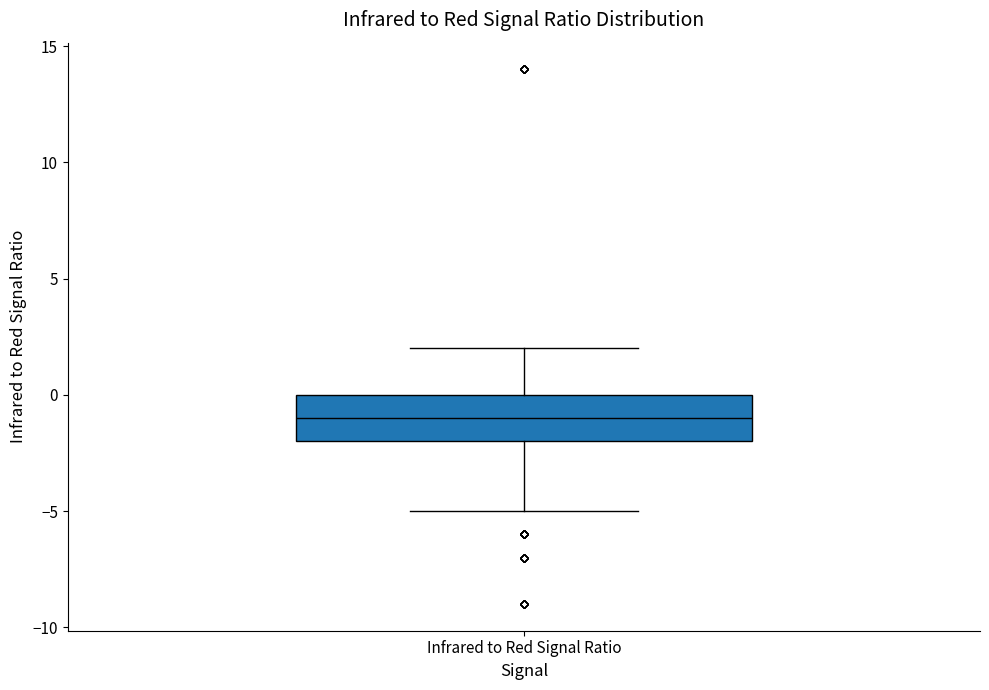

Where is the lower edge of the box for Infrared to Red Signal Ratio on the y-axis? The values are not printed on the chart, so give them approximately, as read against the axis.

-2